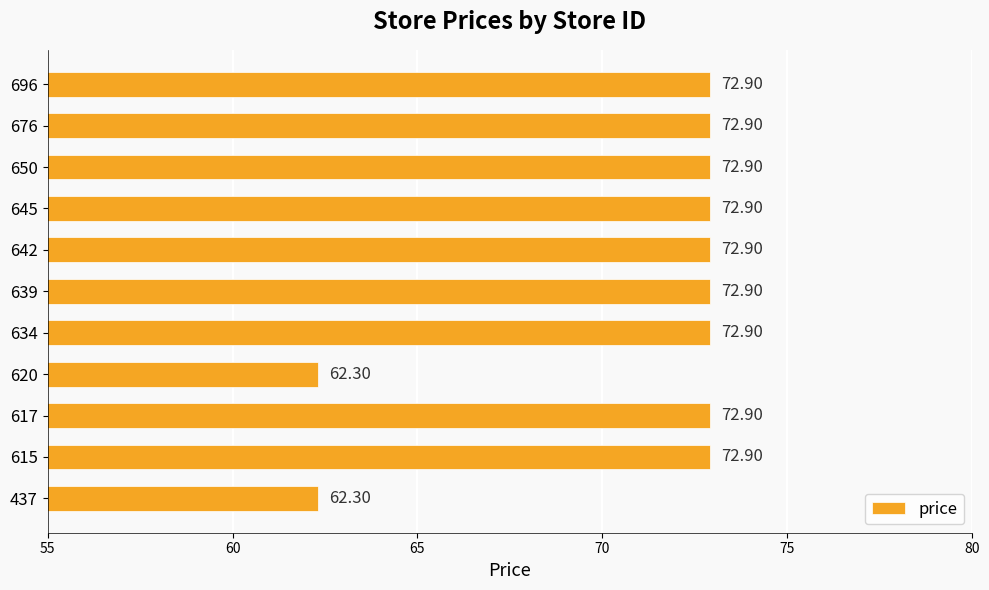

What is the difference between the second highest and minimum values?

10.6